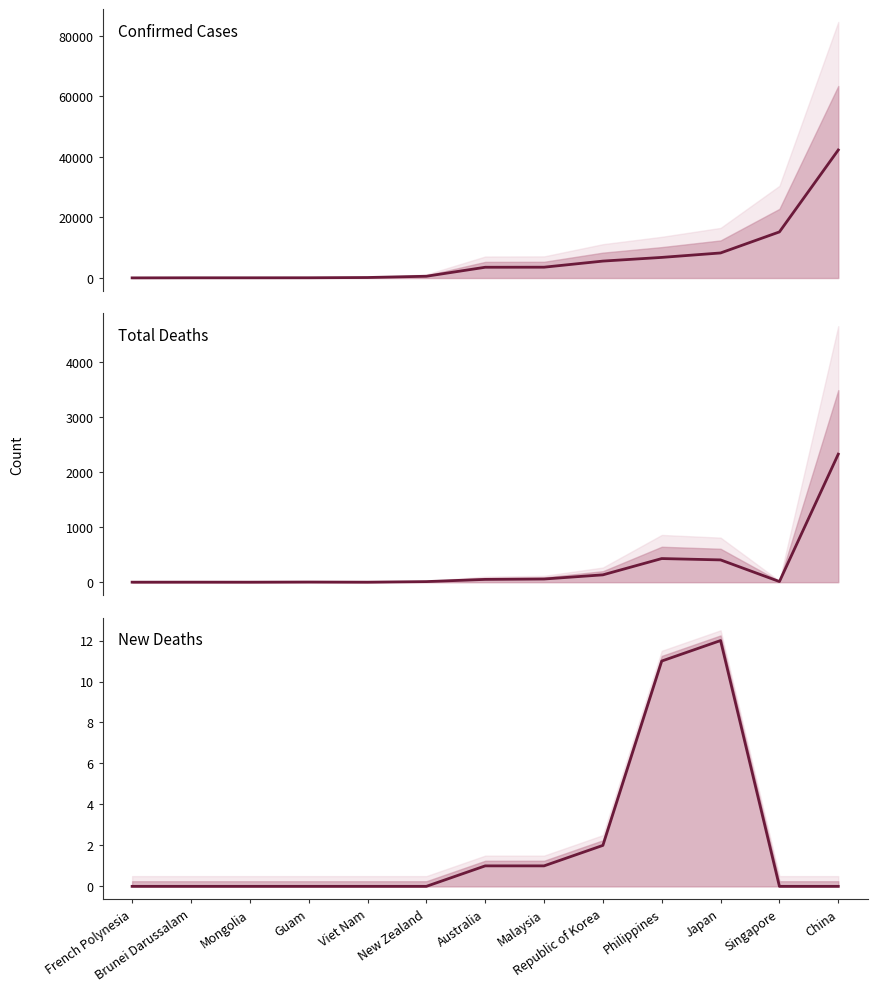

What position from the right is Japan?

3